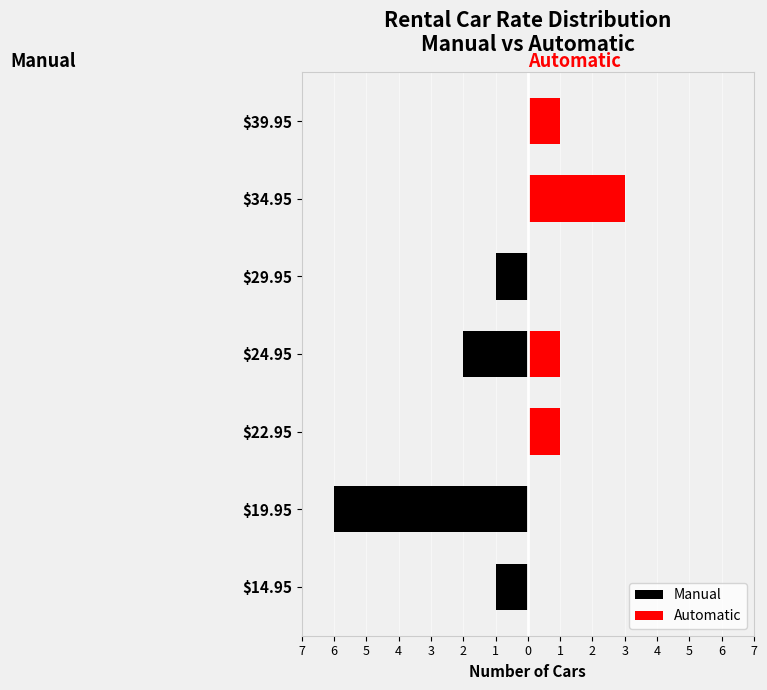

How many positive values does the Automatic series have?

4